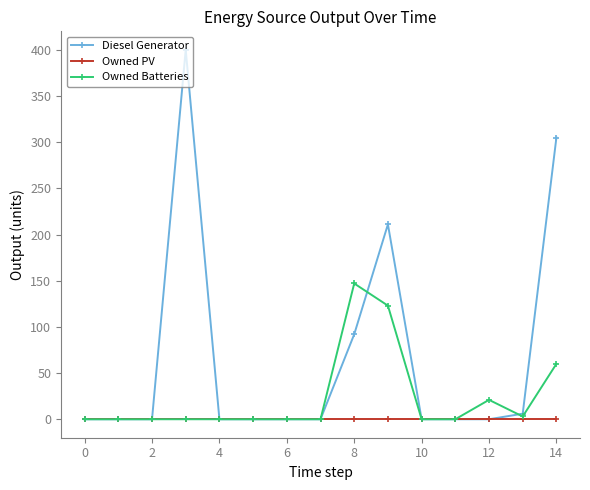

True or false: Diesel Generator has more than 0 interior local peaks.

True